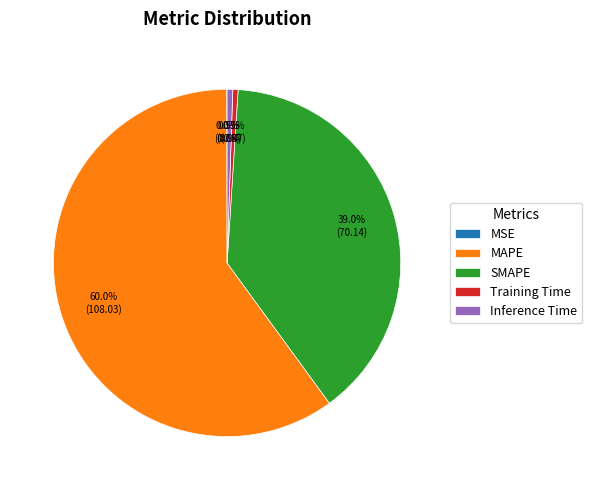

Which slice represents more than half of the pie?

MAPE